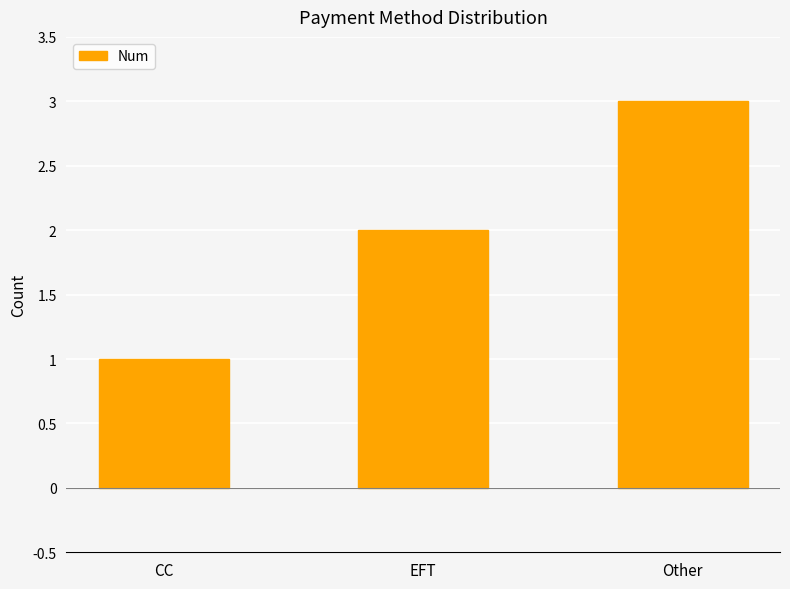

List the labels in order of value, smallest first.

CC, EFT, Other